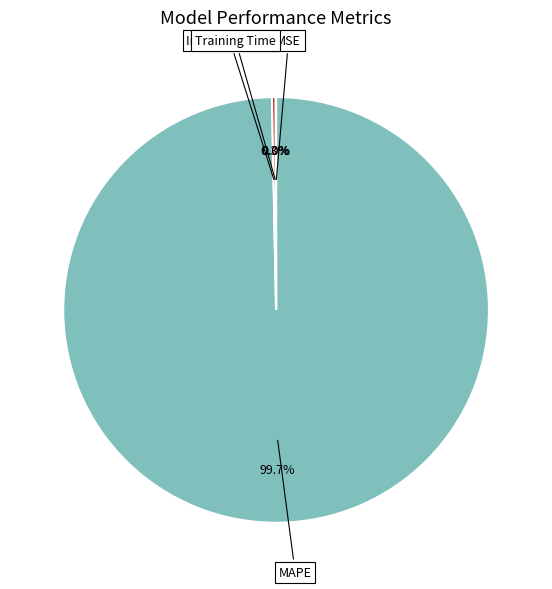

To the nearest percent, what portion does MAPE represent?

100%